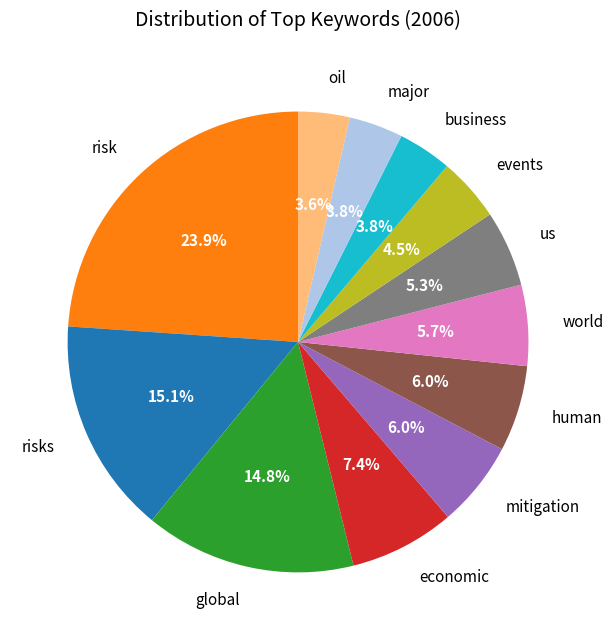

Is the sum of mitigation and us greater than half?

No